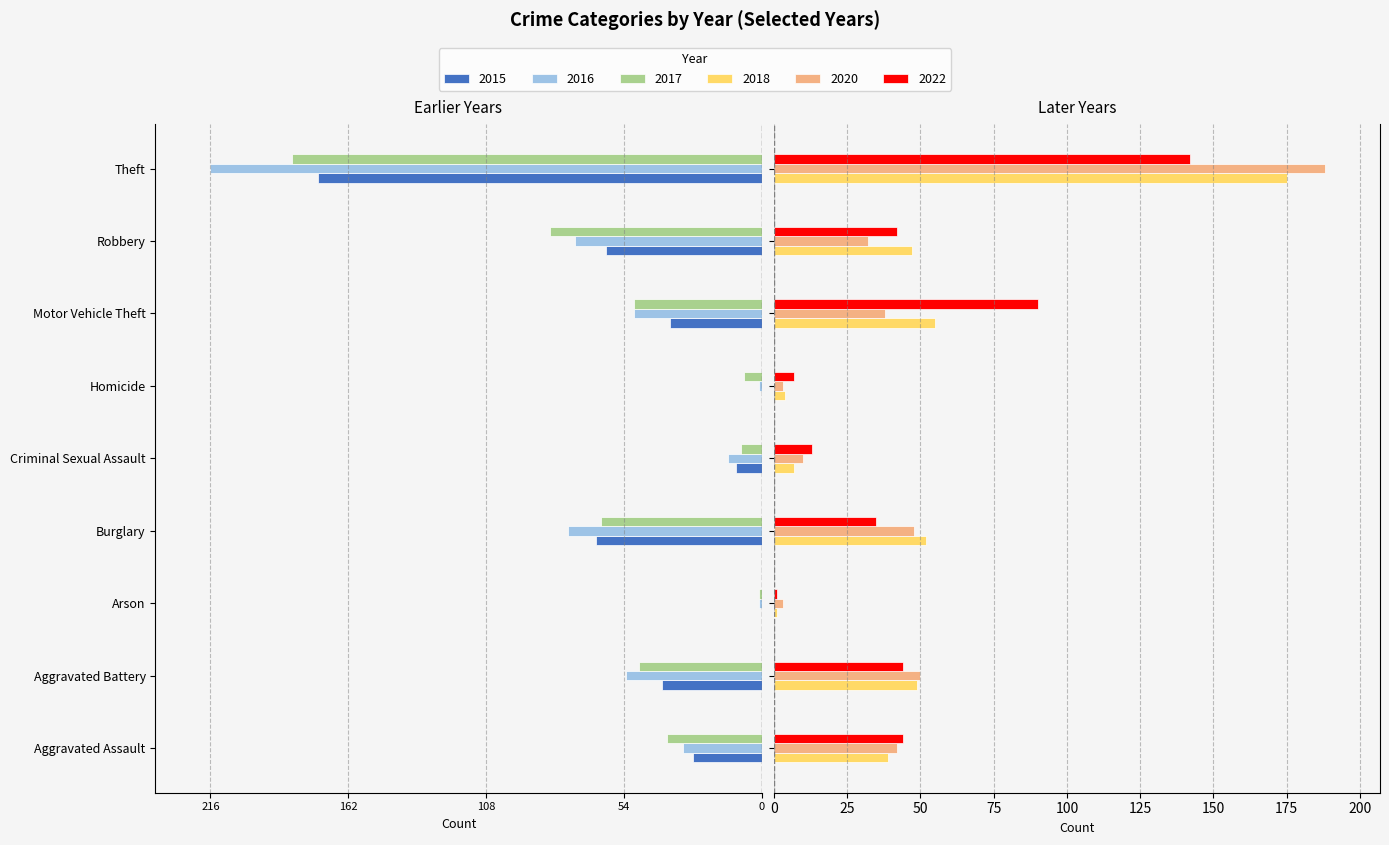

What is the difference between the second highest and minimum values in the 2022 series?

89